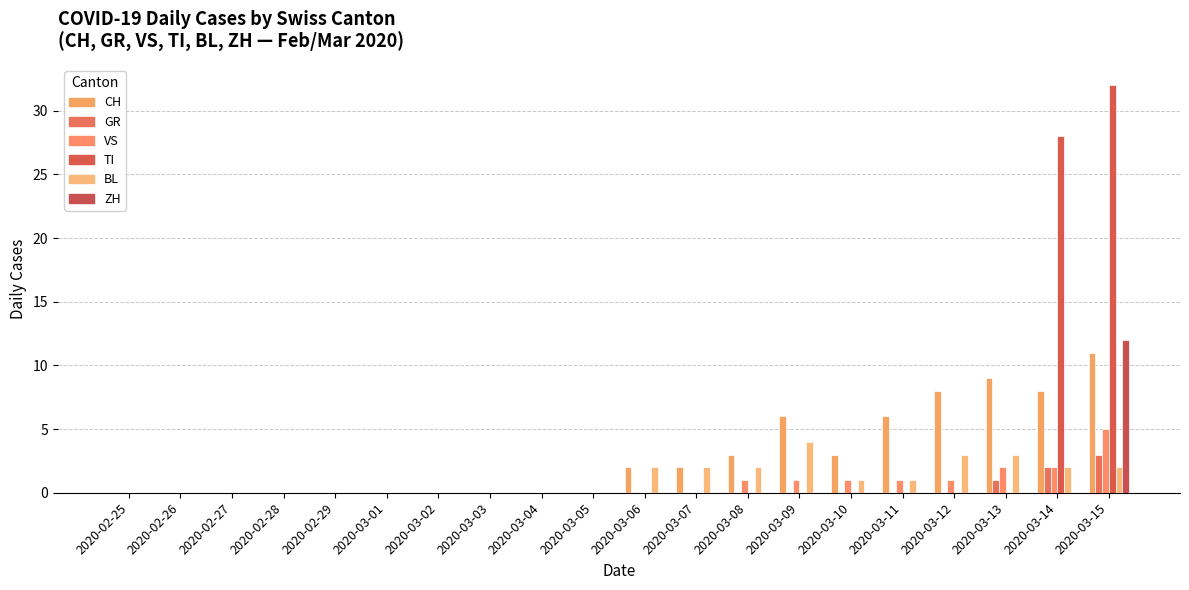

What is the sum of all CH values?

58